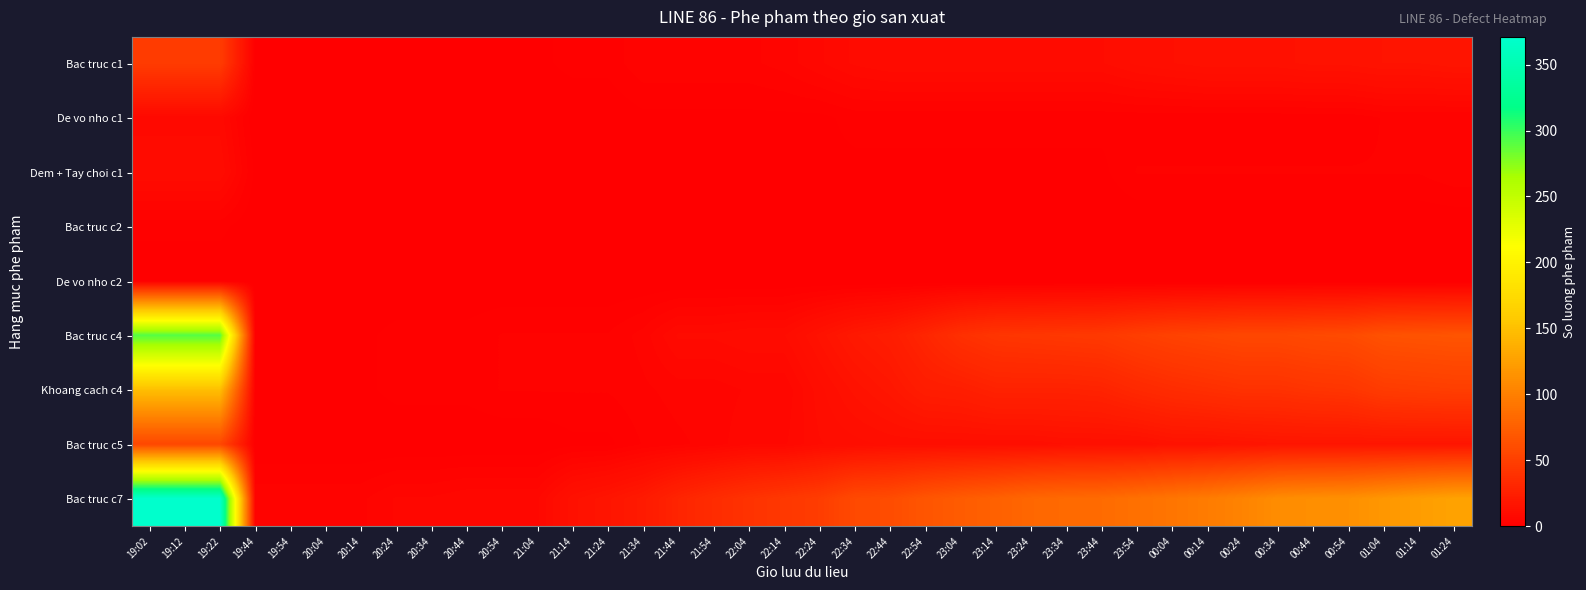

Reading left to right, extract all data points from this chart.

Bac truc c1: 19:02=47	19:12=47	19:22=47	19:44=1	19:54=1	20:04=1	20:14=1	20:24=1	20:34=1	20:44=1	20:54=1	21:04=1	21:14=2	21:24=2	21:34=4	21:44=4	21:54=4	22:04=4	22:14=5	22:24=7	22:34=9	22:44=10	22:54=10	23:04=10	23:14=10	23:24=10	23:34=10	23:44=10	23:54=12	00:04=13	00:14=14	00:24=14	00:34=14	00:44=15	00:54=15	01:04=16	01:14=16	01:24=17
De vo nho c1: 19:02=8	19:12=8	19:22=8	19:44=0	19:54=0	20:04=0	20:14=0	20:24=0	20:34=0	20:44=0	20:54=0	21:04=0	21:14=0	21:24=0	21:34=1	21:44=1	21:54=1	22:04=1	22:14=1	22:24=1	22:34=2	22:44=2	22:54=2	23:04=2	23:14=2	23:24=2	23:34=2	23:44=2	23:54=2	00:04=2	00:14=2	00:24=2	00:34=2	00:44=2	00:54=2	01:04=3	01:14=3	01:24=3
Dem + Tay choi c1: 19:02=10	19:12=10	19:22=10	19:44=1	19:54=1	20:04=1	20:14=1	20:24=1	20:34=1	20:44=1	20:54=1	21:04=1	21:14=1	21:24=1	21:34=1	21:44=1	21:54=1	22:04=1	22:14=1	22:24=1	22:34=1	22:44=1	22:54=1	23:04=1	23:14=1	23:24=1	23:34=1	23:44=1	23:54=3	00:04=3	00:14=3	00:24=3	00:34=3	00:44=3	00:54=3	01:04=3	01:14=3	01:24=4
Bac truc c2: 19:02=2	19:12=2	19:22=2	19:44=0	19:54=0	20:04=0	20:14=0	20:24=0	20:34=0	20:44=0	20:54=0	21:04=0	21:14=0	21:24=0	21:34=0	21:44=0	21:54=0	22:04=0	22:14=0	22:24=0	22:34=0	22:44=0	22:54=0	23:04=0	23:14=0	23:24=0	23:34=0	23:44=0	23:54=0	00:04=0	00:14=0	00:24=0	00:34=0	00:44=0	00:54=0	01:04=0	01:14=0	01:24=0
De vo nho c2: 19:02=0	19:12=0	19:22=0	19:44=0	19:54=0	20:04=0	20:14=0	20:24=0	20:34=0	20:44=0	20:54=0	21:04=0	21:14=0	21:24=0	21:34=0	21:44=0	21:54=0	22:04=0	22:14=0	22:24=0	22:34=0	22:44=0	22:54=0	23:04=0	23:14=0	23:24=0	23:34=0	23:44=0	23:54=0	00:04=0	00:14=0	00:24=0	00:34=0	00:44=0	00:54=0	01:04=0	01:14=0	01:24=0
Bac truc c4: 19:02=291	19:12=291	19:22=291	19:44=1	19:54=1	20:04=1	20:14=1	20:24=2	20:34=2	20:44=2	20:54=3	21:04=3	21:14=3	21:24=3	21:34=5	21:44=9	21:54=9	22:04=10	22:14=10	22:24=15	22:34=20	22:44=23	22:54=30	23:04=38	23:14=42	23:24=43	23:34=44	23:44=45	23:54=49	00:04=52	00:14=54	00:24=56	00:34=56	00:44=58	00:54=59	01:04=64	01:14=65	01:24=66
Khoang cach c4: 19:02=149	19:12=149	19:22=149	19:44=1	19:54=1	20:04=1	20:14=1	20:24=2	20:34=2	20:44=2	20:54=3	21:04=3	21:14=3	21:24=3	21:34=4	21:44=5	21:54=5	22:04=6	22:14=6	22:24=11	22:34=15	22:44=18	22:54=23	23:04=24	23:14=27	23:24=27	23:34=27	23:44=28	23:54=32	00:04=35	00:14=37	00:24=39	00:34=39	00:44=41	00:54=42	01:04=47	01:14=48	01:24=49
Bac truc c5: 19:02=56	19:12=56	19:22=56	19:44=0	19:54=0	20:04=0	20:14=0	20:24=0	20:34=0	20:44=0	20:54=0	21:04=0	21:14=1	21:24=1	21:34=3	21:44=4	21:54=5	22:04=7	22:14=7	22:24=10	22:34=11	22:44=12	22:54=12	23:04=12	23:14=12	23:24=12	23:34=13	23:44=13	23:54=13	00:04=15	00:14=15	00:24=16	00:34=17	00:44=17	00:54=17	01:04=17	01:14=17	01:24=17
Bac truc c7: 19:02=371	19:12=371	19:22=371	19:44=4	19:54=4	20:04=4	20:14=4	20:24=6	20:34=6	20:44=7	20:54=7	21:04=7	21:14=14	21:24=17	21:34=21	21:44=29	21:54=35	22:04=40	22:14=44	22:24=48	22:34=58	22:44=60	22:54=67	23:04=72	23:14=76	23:24=81	23:34=83	23:44=84	23:54=88	00:04=92	00:14=97	00:24=103	00:34=110	00:44=112	00:54=113	01:04=118	01:14=123	01:24=127